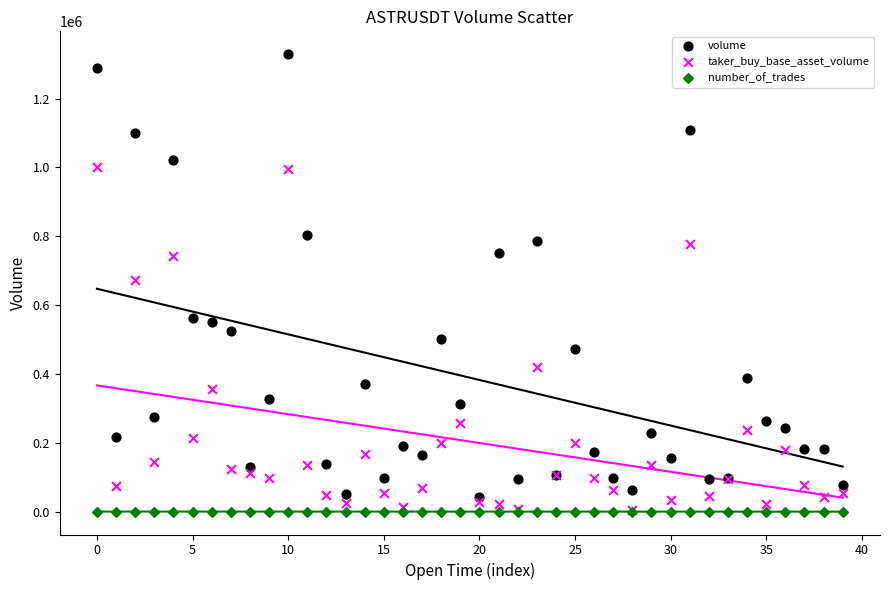

What are all the series names shown in the legend?

volume, taker_buy_base_asset_volume, number_of_trades